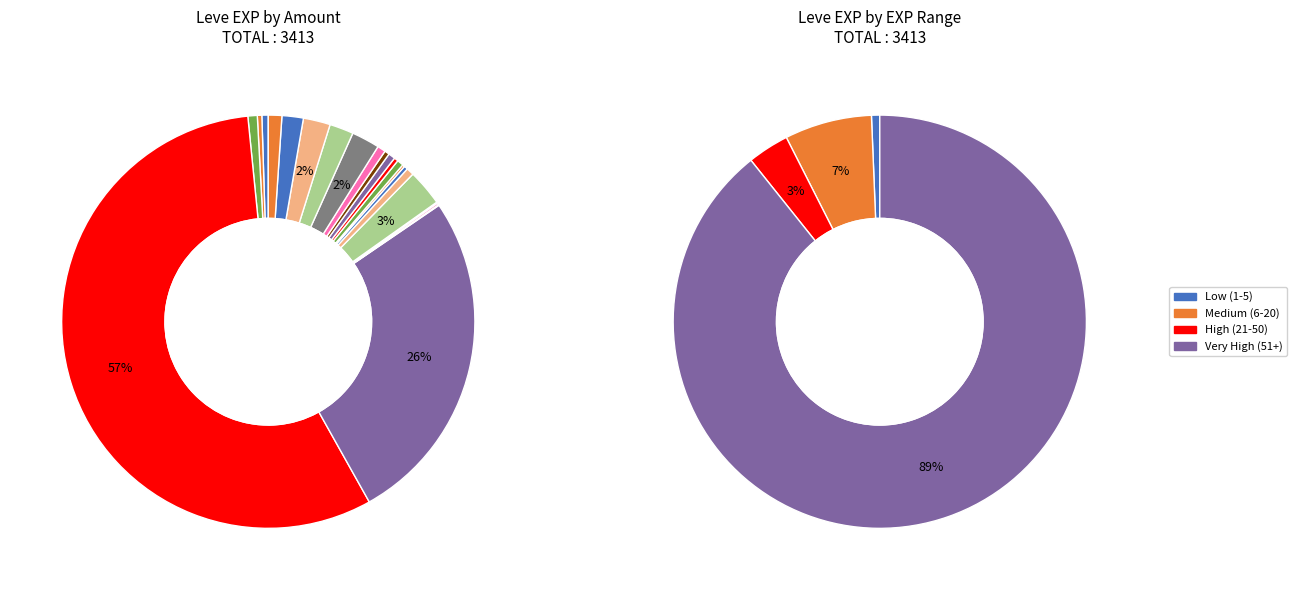

How much of the chart is everything except Mole Loaf?

99.7%